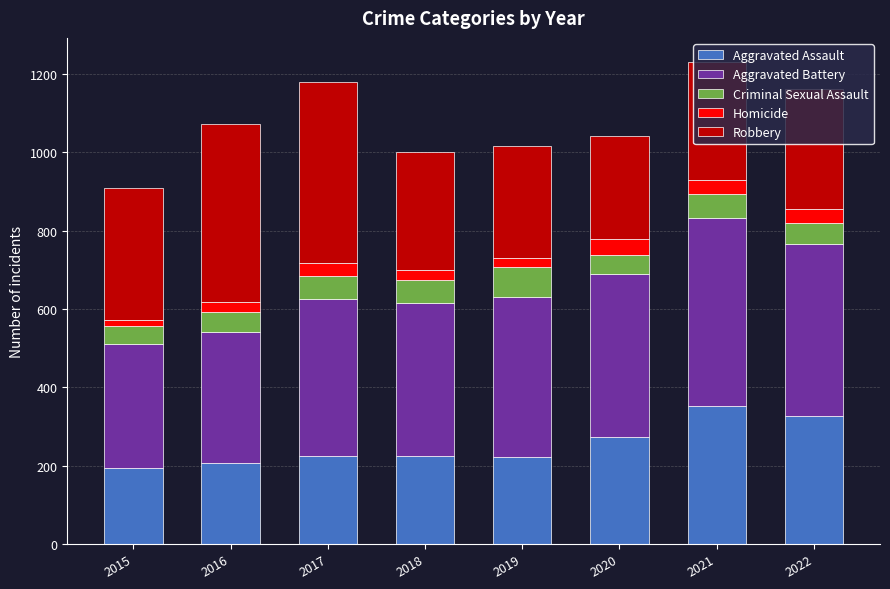

What is the highest value of the Aggravated Assault series?

352